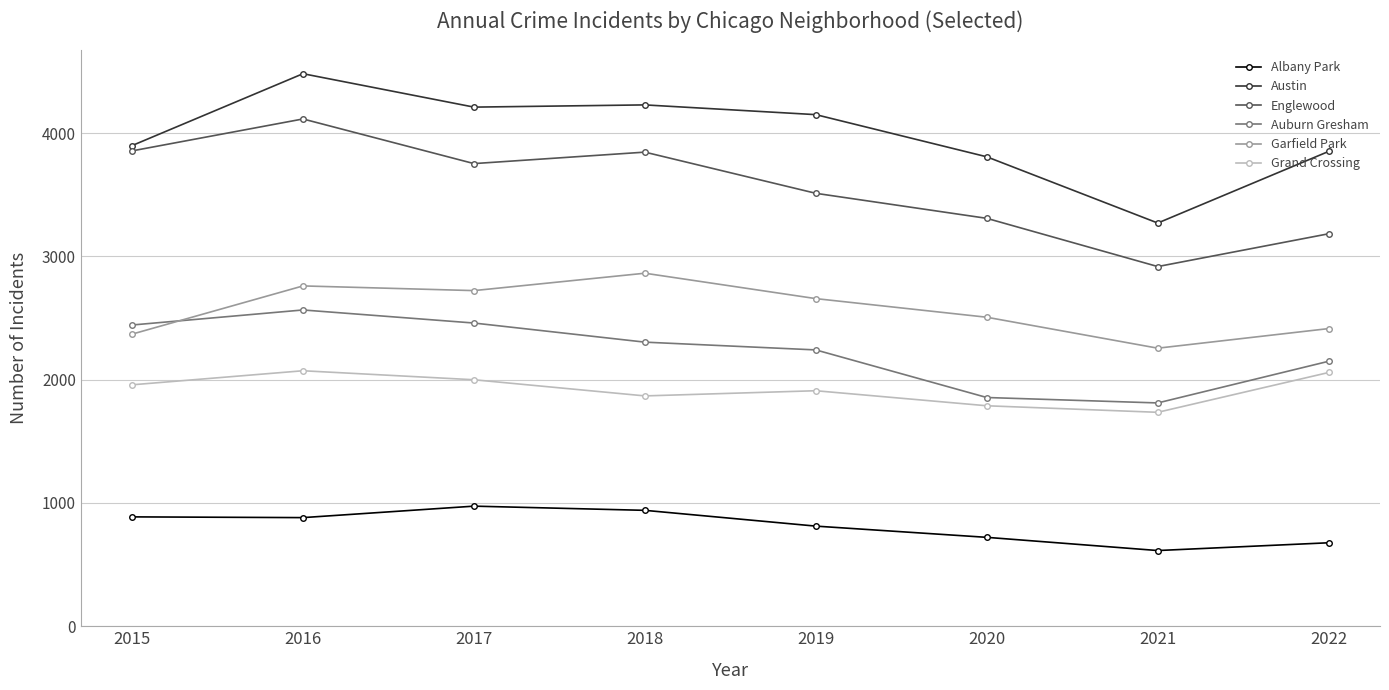

Is the value of Auburn Gresham at 2020 greater than the value of Grand Crossing at 2021?

Yes